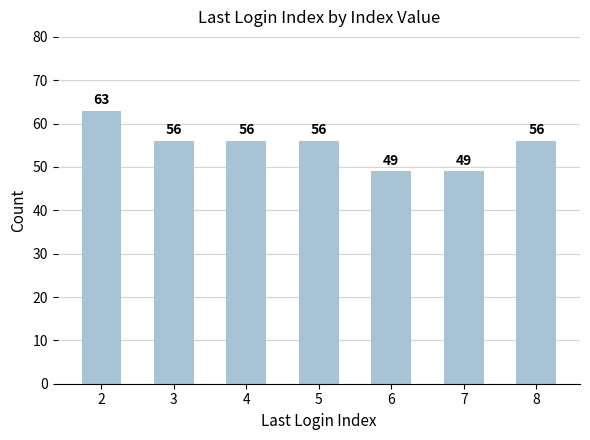

Are the bars horizontal?

No